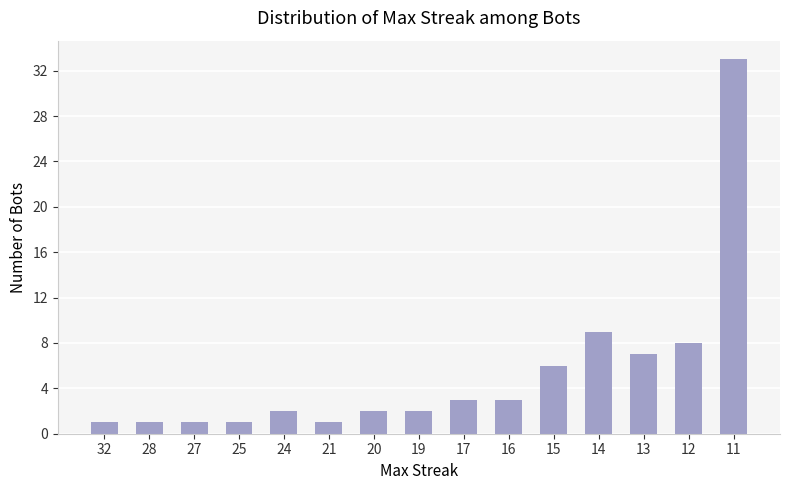

Count the number of data series in this chart.

1